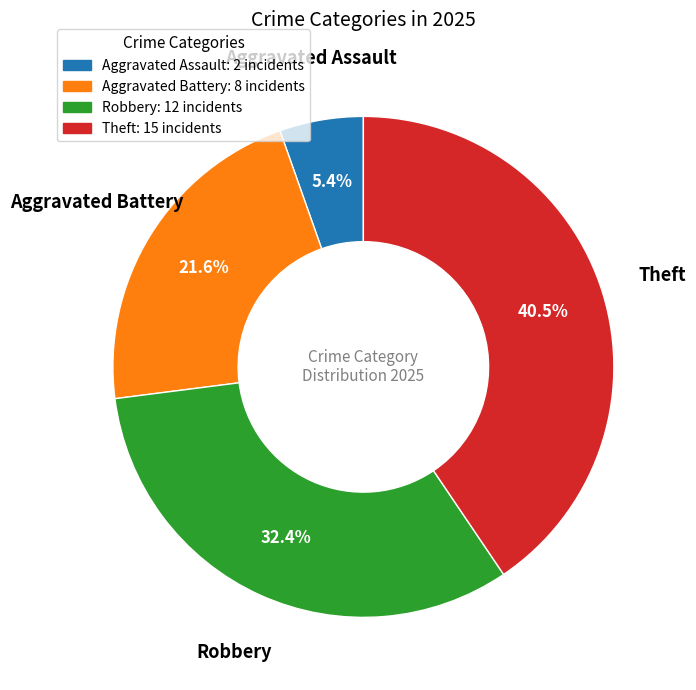

Is it true that Aggravated Assault is 5% of the pie?

True